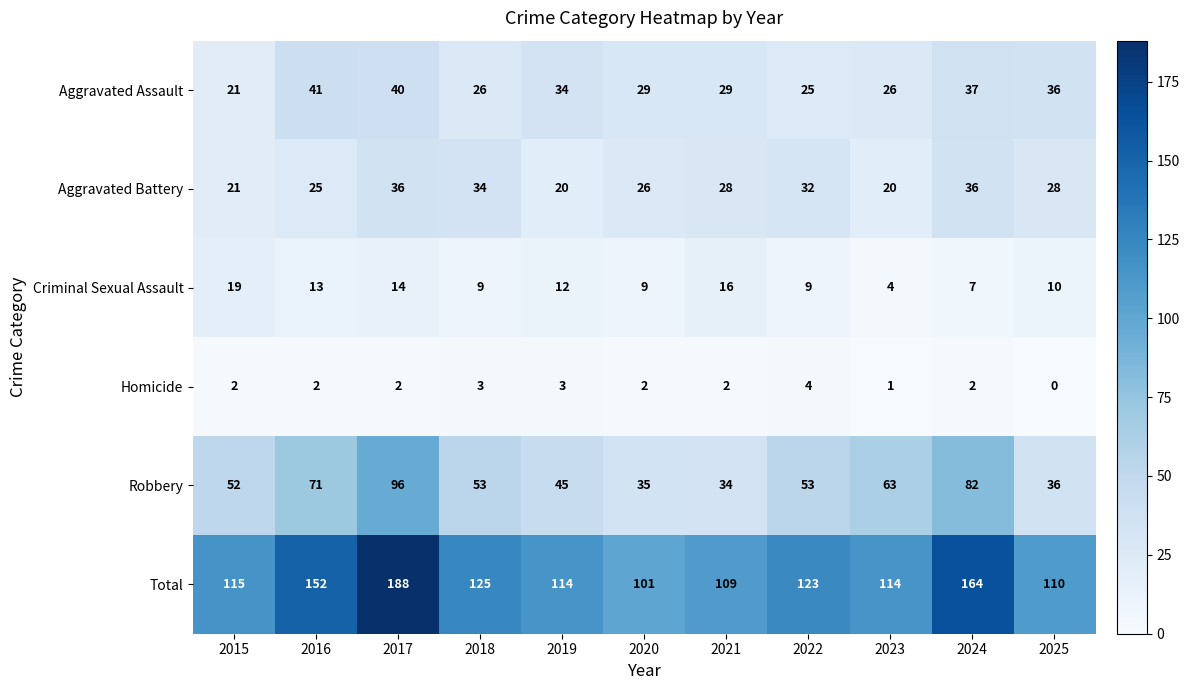

The value of Homicide at 2015 is 1. True or false?

False